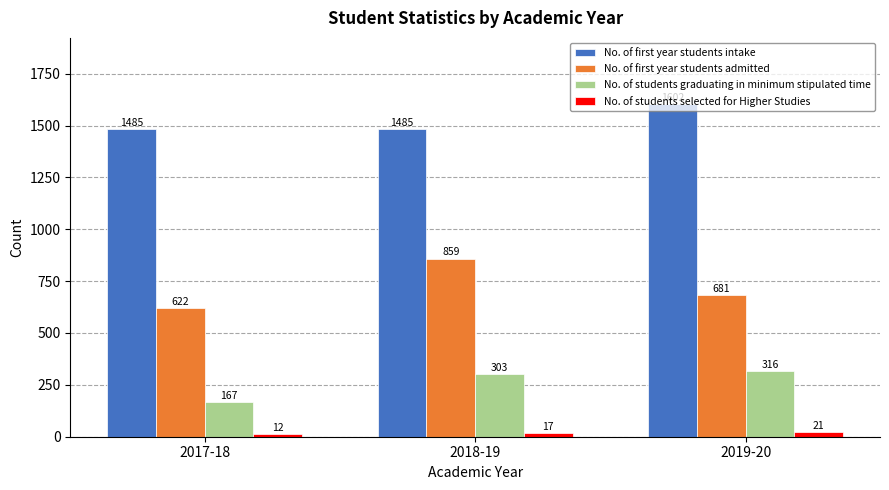

What is the label of the 1st bar from the right?

2019-20